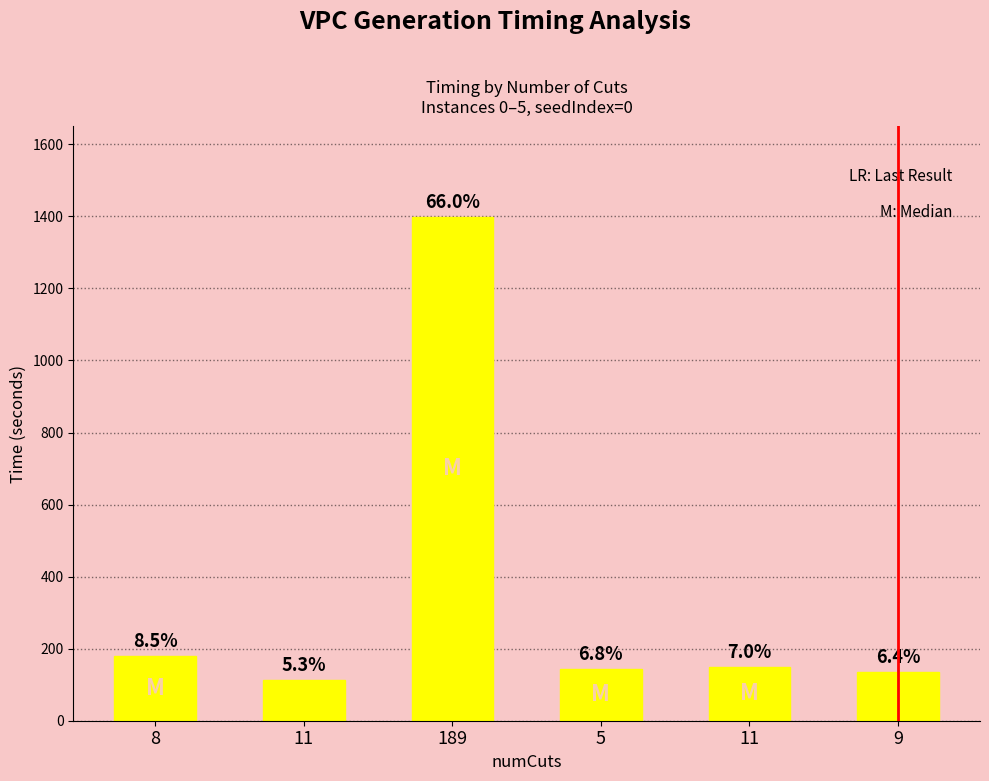

What is the maximum value shown in the chart?

1397.9